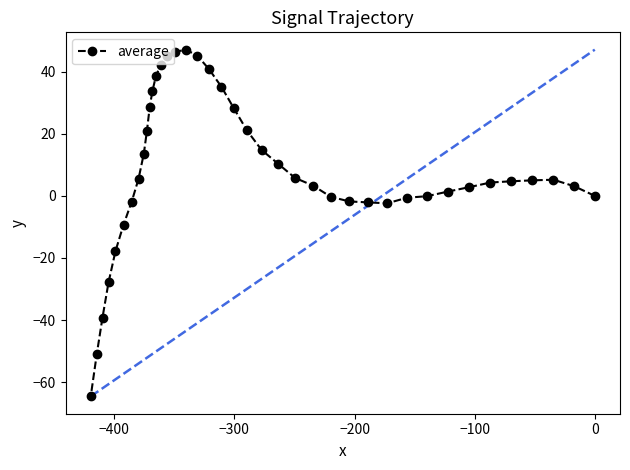

What is the minimum value shown in the chart?

-64.6